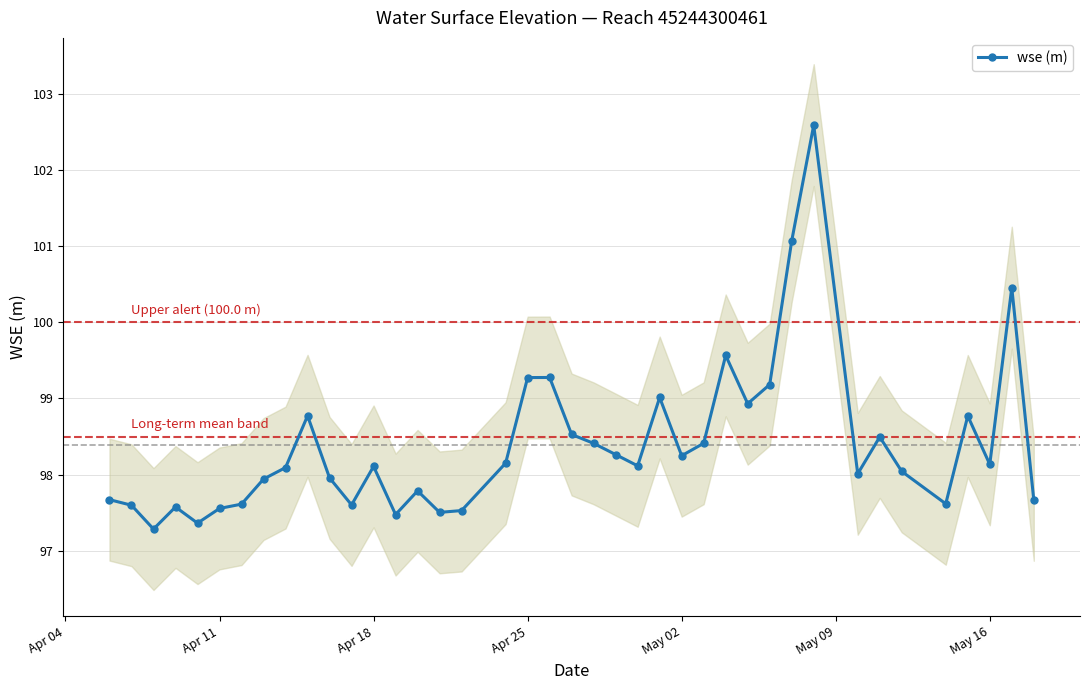

What is the highest value of the wse (m) series?

102.6